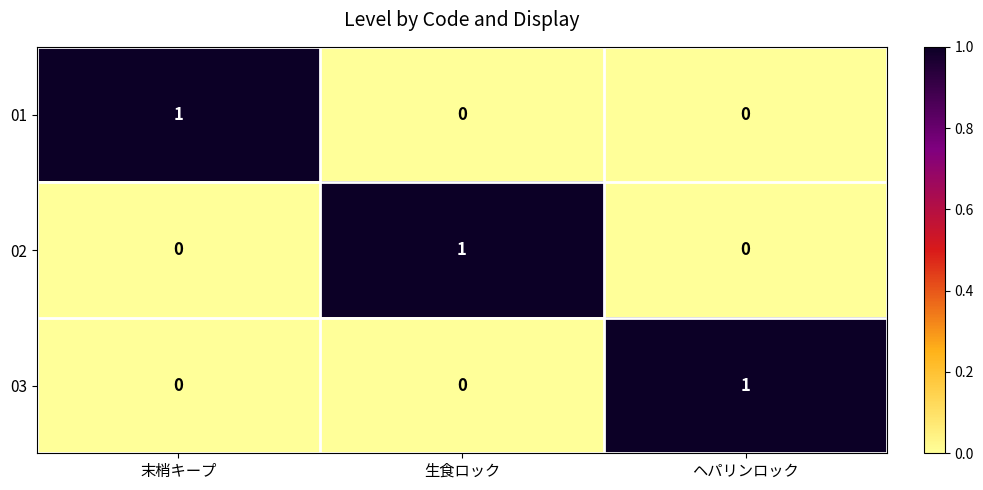

How many 02 values are between 0 and 1?

3